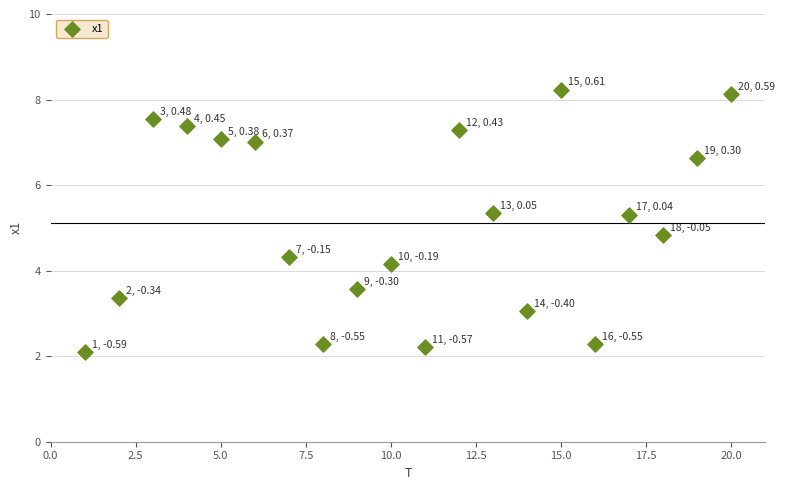

What is the range of Y values (max minus min)?

6.1